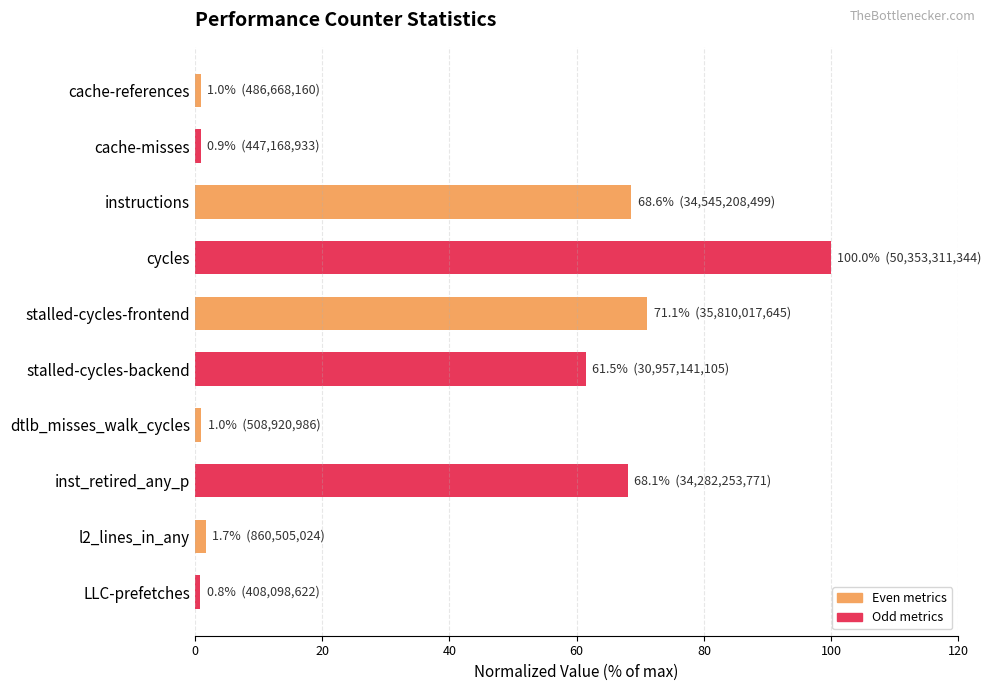

What is the average value?

37.5